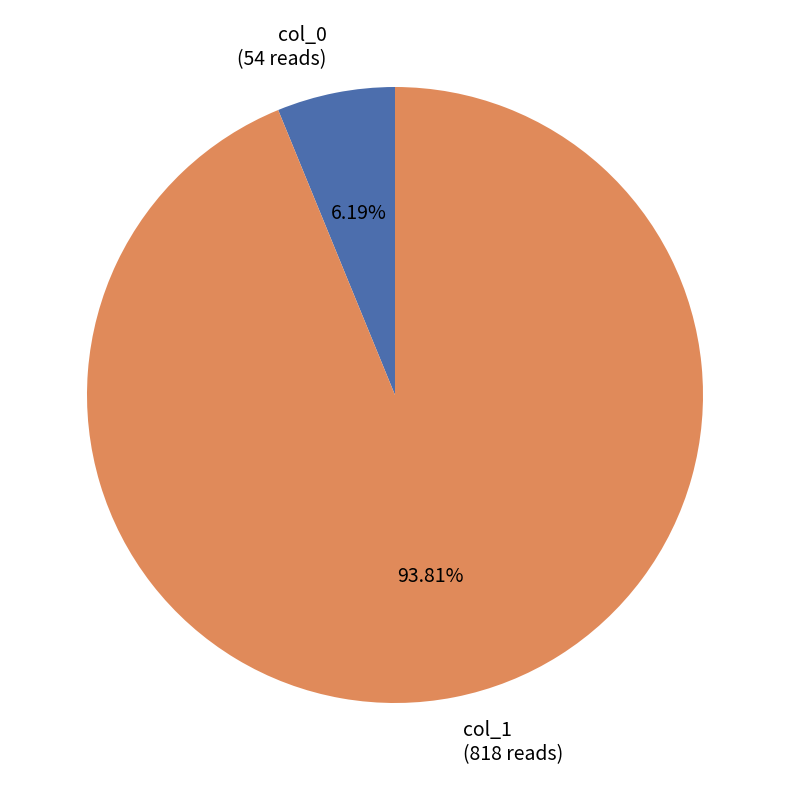

How many slices are in this pie chart?

2